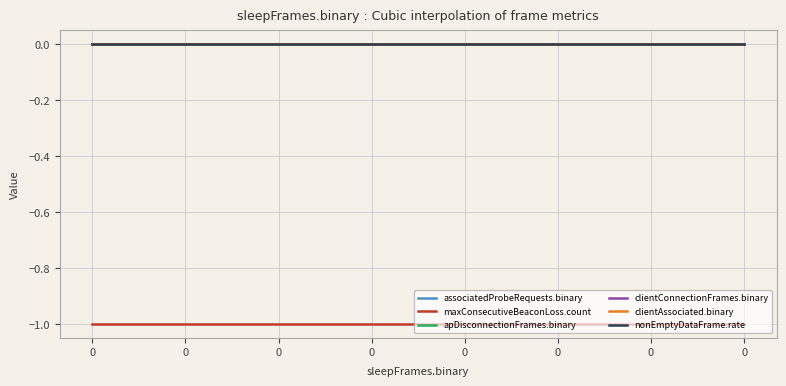

Does the chart have visible grid lines?

Yes